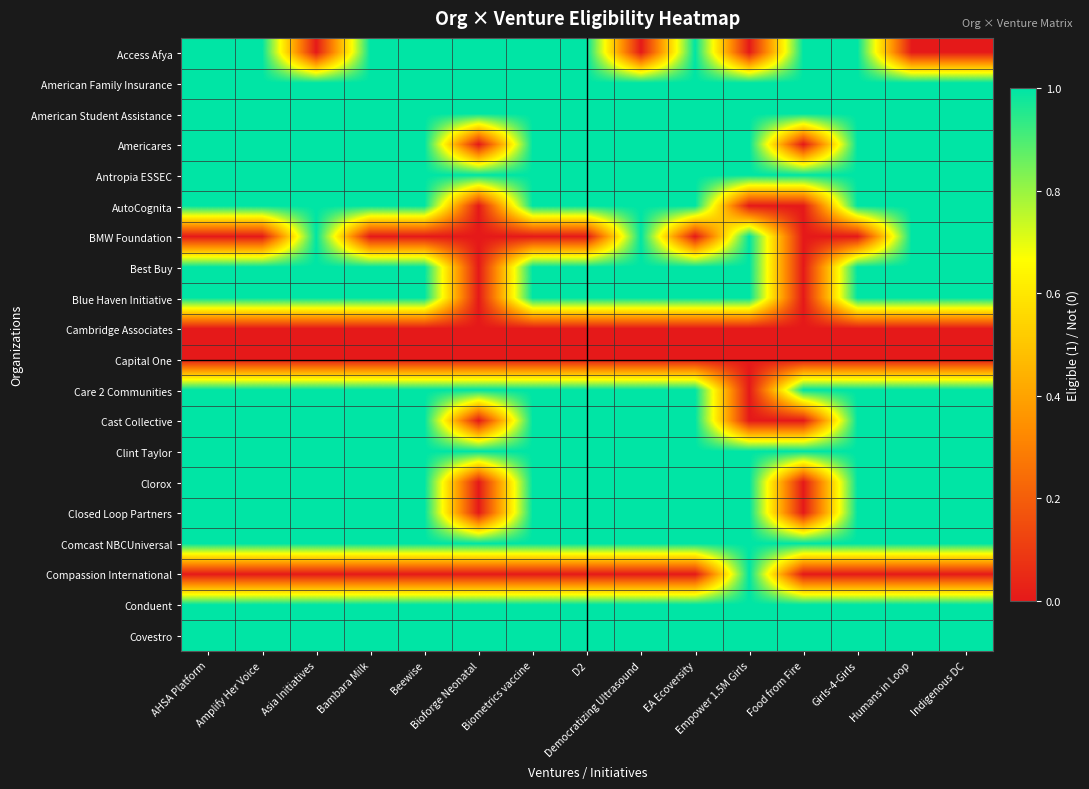

Which has a higher value, Food from Fire or EA Ecoversity?

Food from Fire